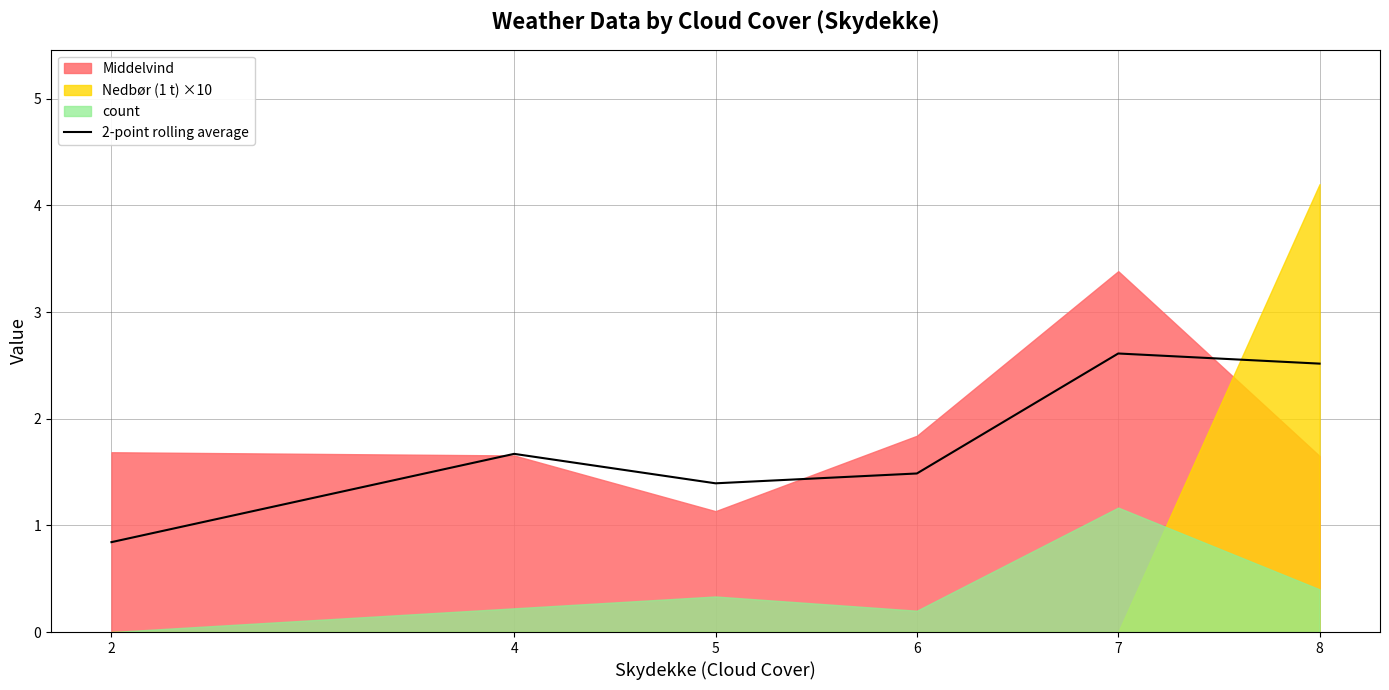

What is the difference between the maximum and minimum values?

1.8